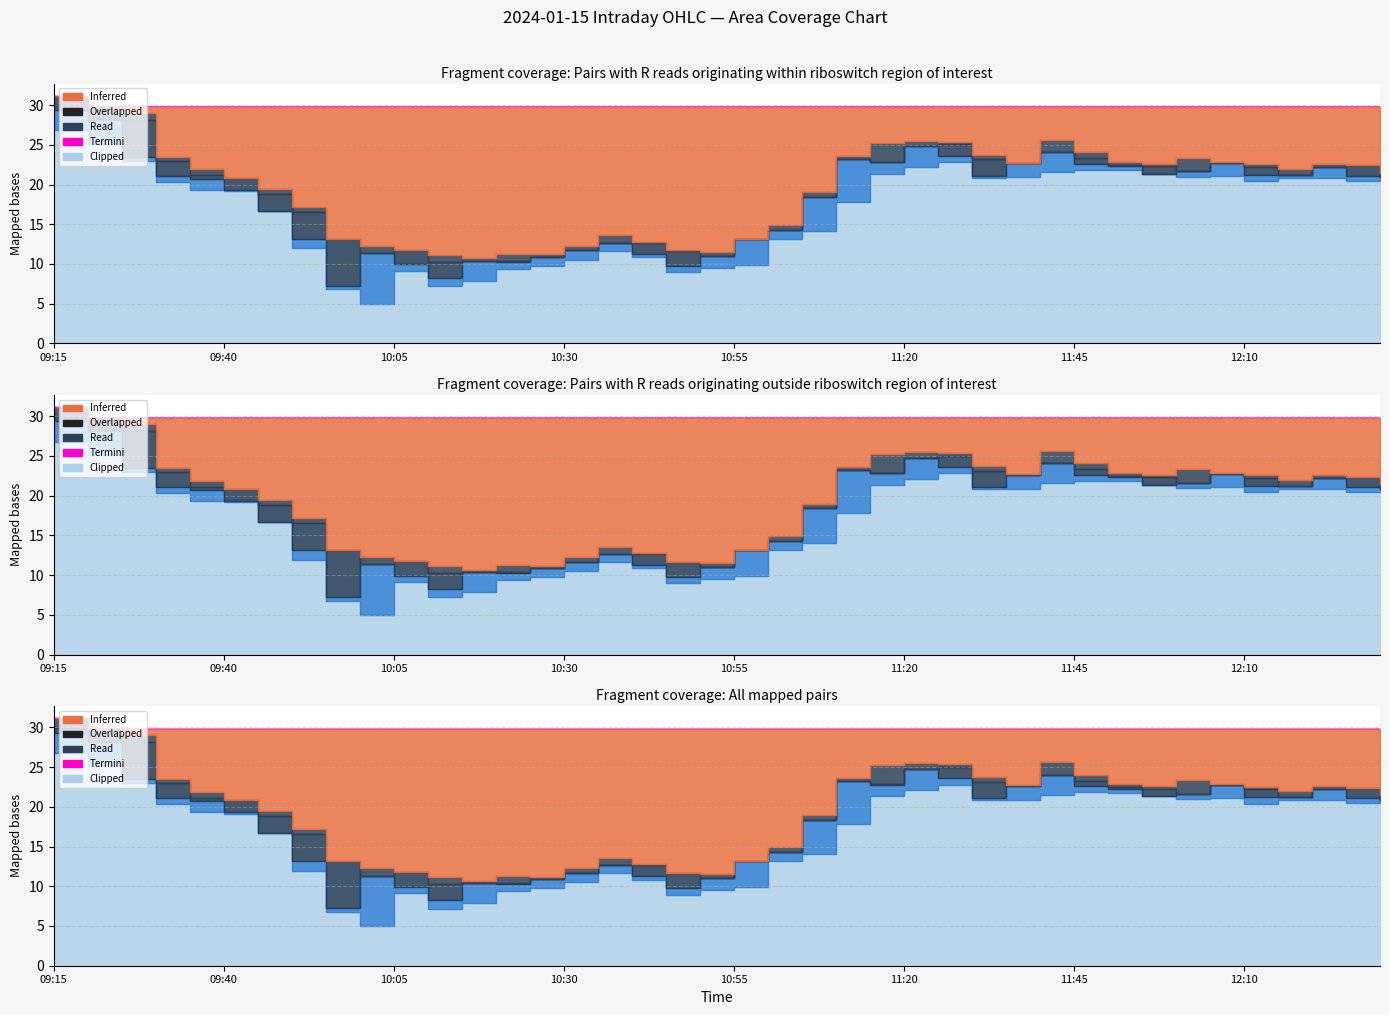

Where is the data nearest to the value 30?

09:40